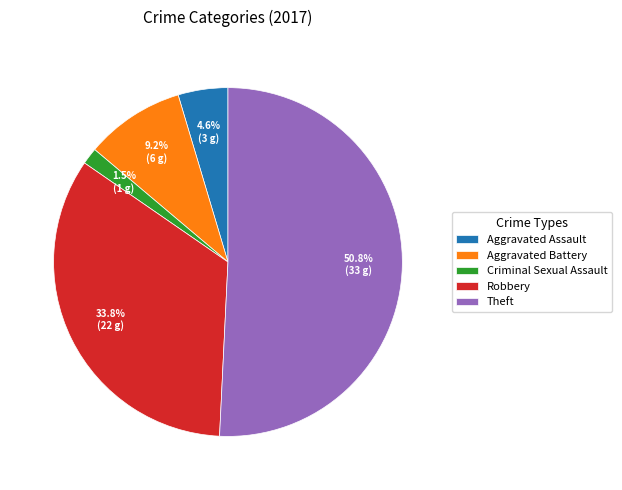

Which category has the biggest portion of the pie?

Theft